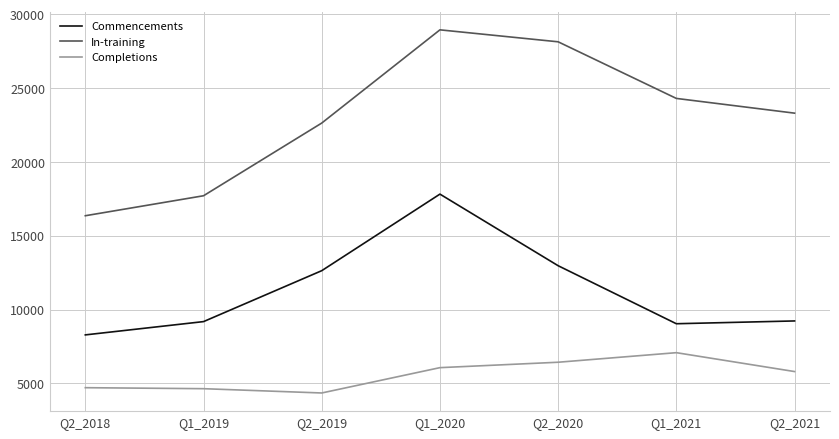

Rank the series by their average value, from highest to lowest.

In-training, Commencements, Completions